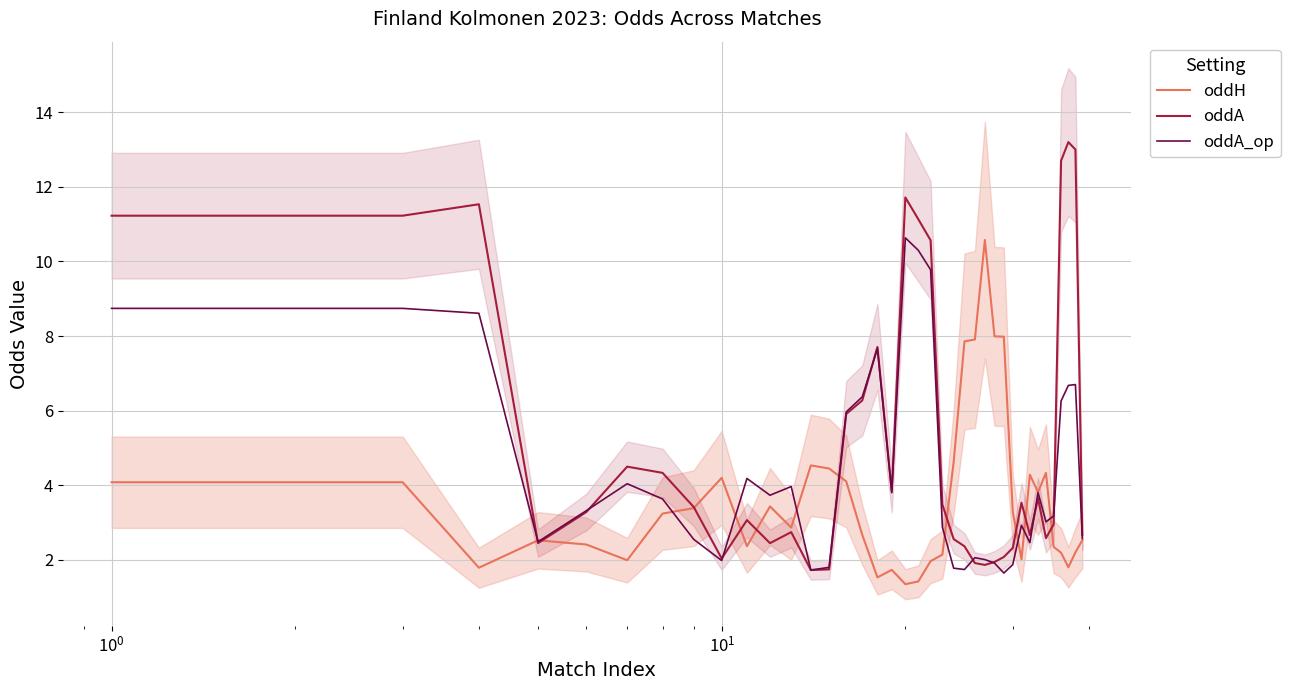

Reading left to right, what are all the values shown in this chart?

oddH: 4.1	4.1	4.1	1.8	2.5	2.4	2.0	3.2	3.4	4.2	2.4	3.4	2.9	4.5	4.4	4.1	2.7	1.5	1.7	1.3	1.4	2.0	2.1	4.6	7.9	7.9	10.6	8.0	8.0	3.3	2.0	4.3	3.8	4.3	2.3	2.2	1.8	2.2	2.5
oddA: 11.2	11.2	11.2	11.5	2.4	3.3	4.5	4.3	3.4	2.0	3.1	2.4	2.7	1.7	1.7	5.9	6.3	7.7	3.8	11.7	11.1	10.6	3.5	2.6	2.4	1.9	1.9	1.9	2.1	2.3	3.5	2.7	3.6	2.6	2.9	12.7	13.2	13.0	2.7
oddA_op: 8.7	8.7	8.7	8.6	2.5	3.3	4.0	3.6	2.5	2.0	4.2	3.7	4.0	1.7	1.8	6.0	6.4	7.7	3.8	10.6	10.3	9.8	2.9	1.8	1.7	2.1	2.0	1.9	1.6	1.9	2.9	2.5	3.8	3.0	3.2	6.3	6.7	6.7	2.6